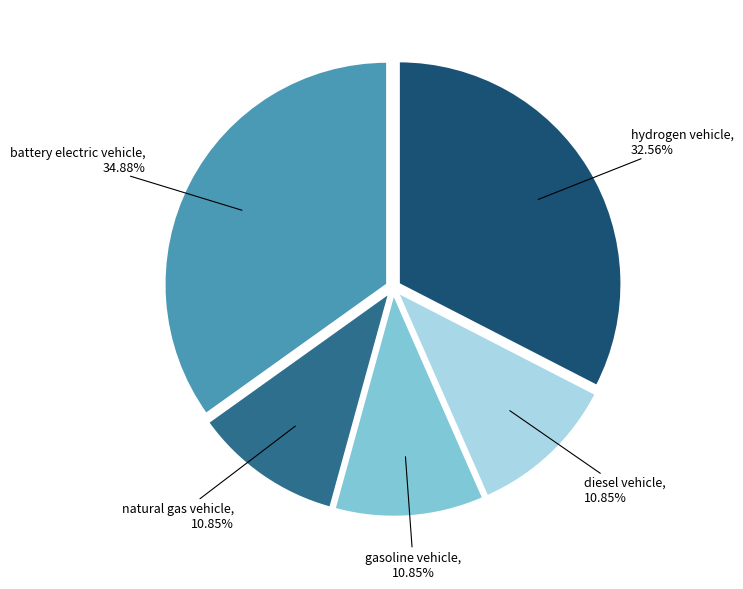

Is there a majority slice in this chart?

No